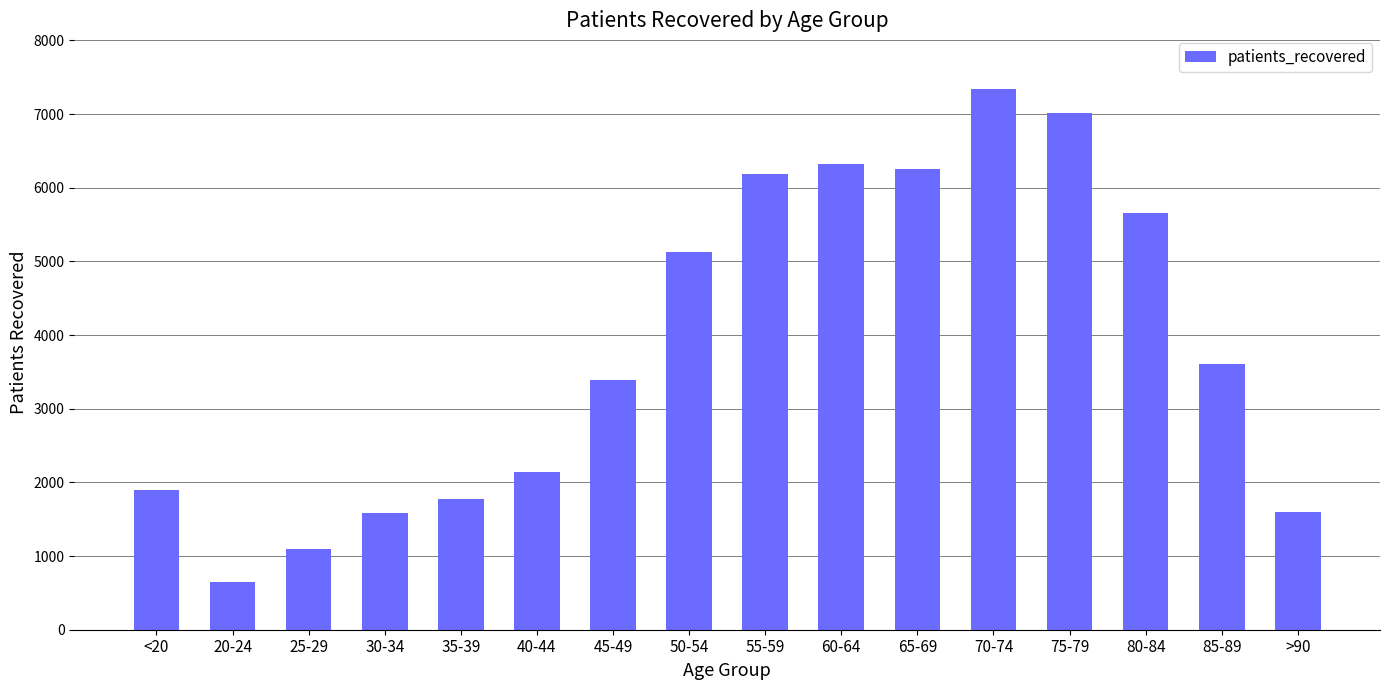

Between 70-74 and 65-69, which is larger?

70-74